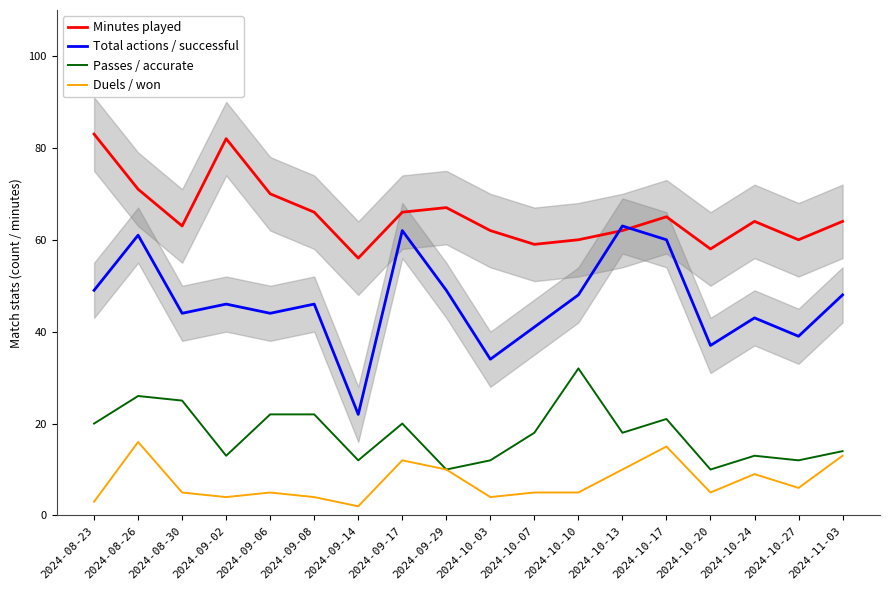

How many interior local peaks does the Total actions / successful series have?

6